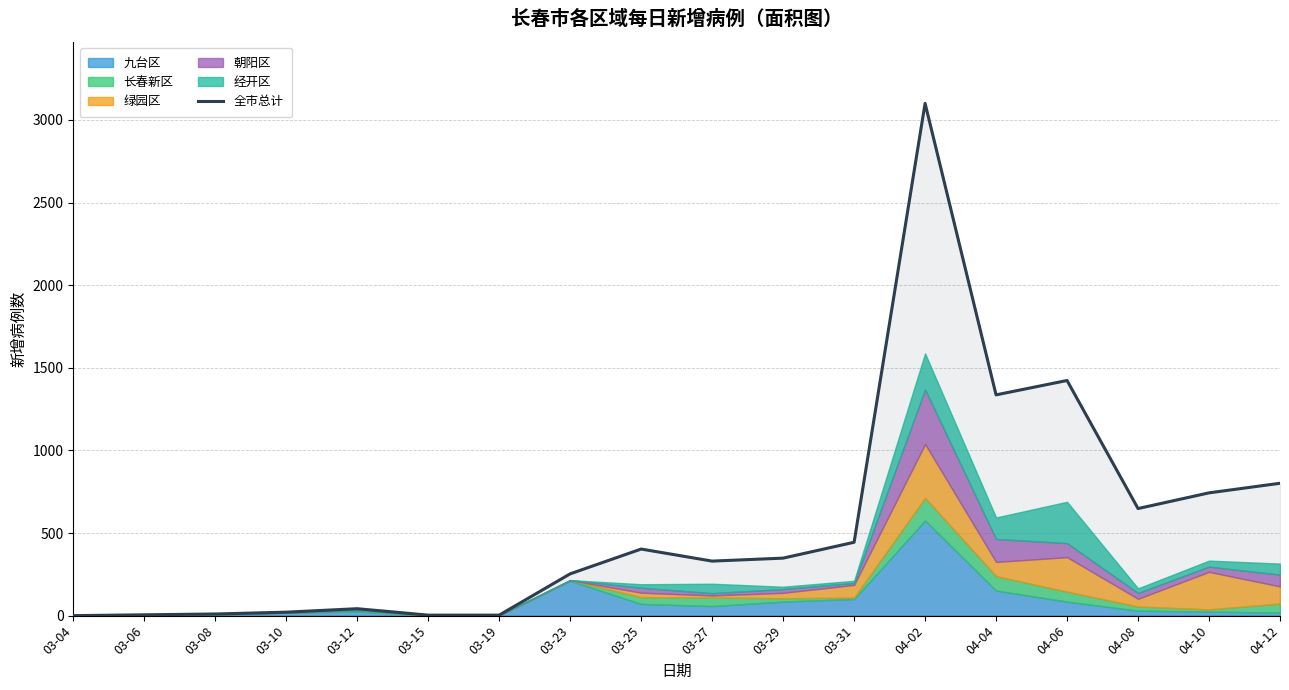

What is the average value?

551